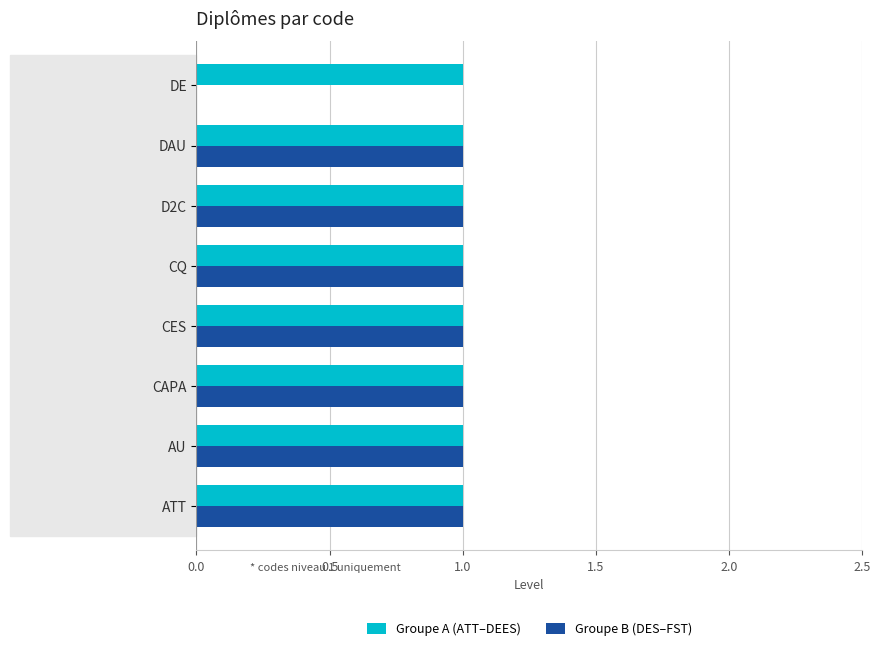

What is the sum of all Groupe B (DES–FST) values?

7